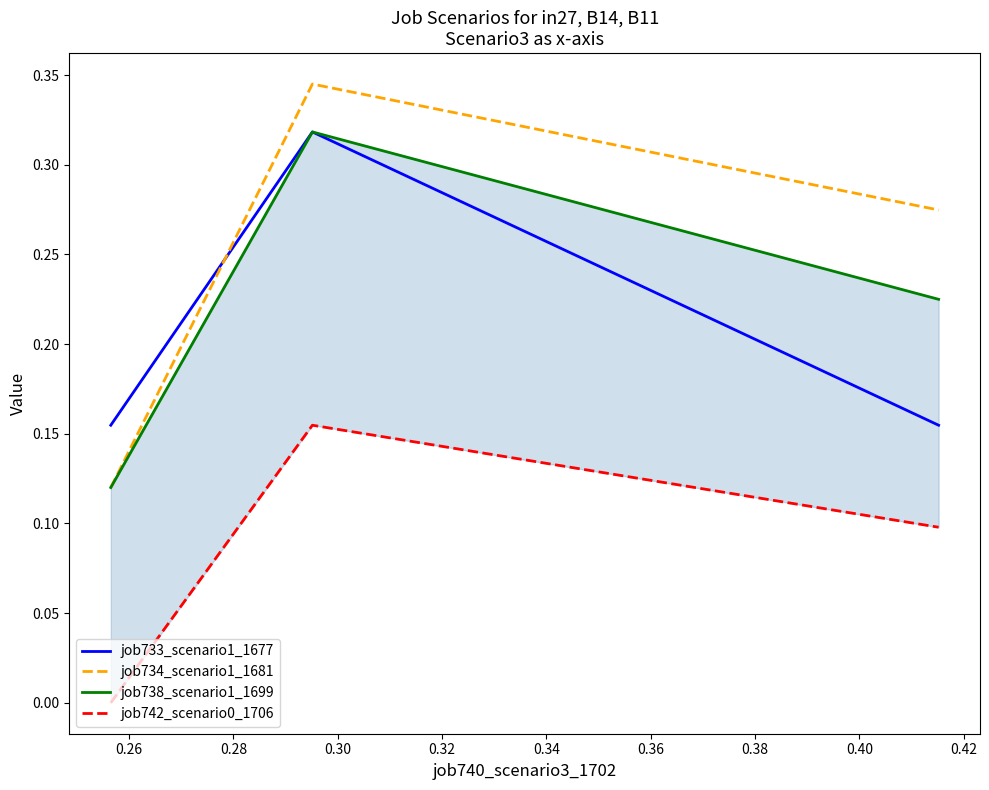

What is the difference between the maximum and minimum values in the job738_scenario1_1699 series?

0.2